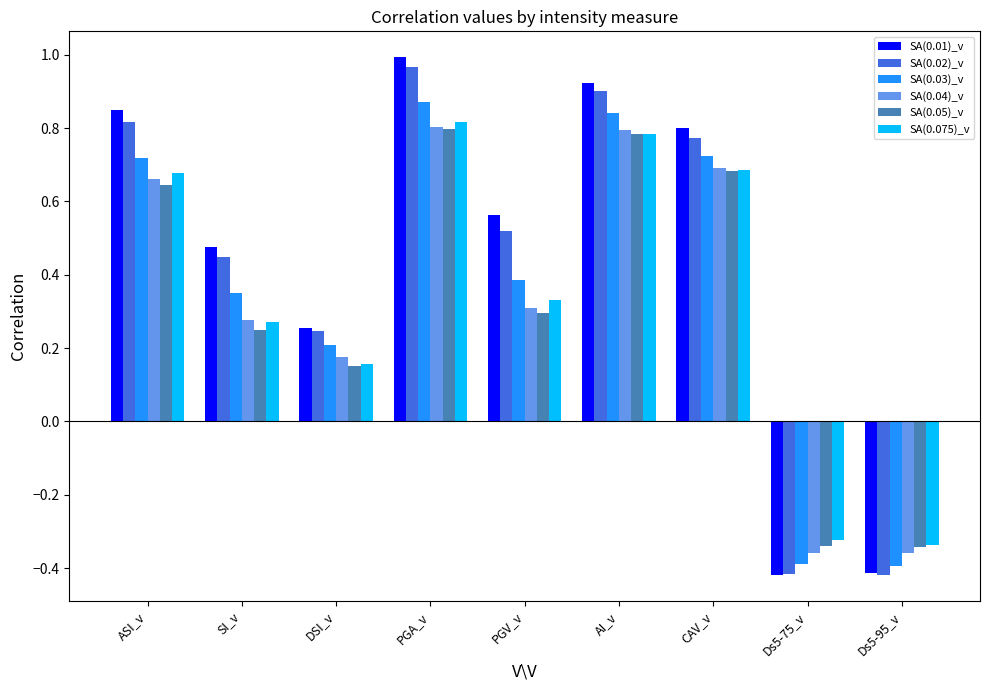

Which label corresponds to the largest value in the chart?

PGA_v